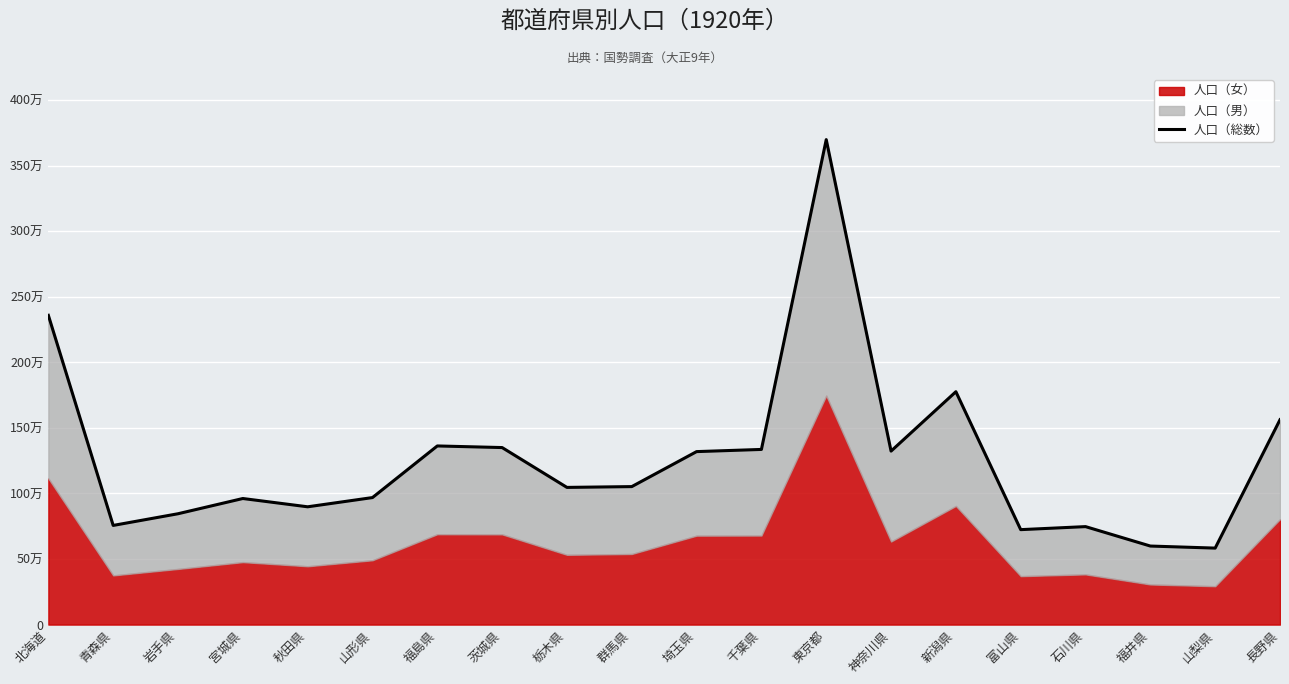

What is the ratio of the value at 北海道 to the value at 新潟県?

1.3